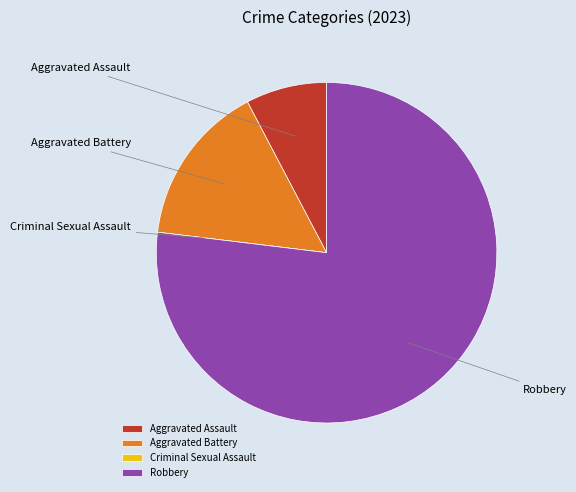

Rank the categories by value from highest to lowest.

Robbery, Aggravated Battery, Aggravated Assault, Criminal Sexual Assault